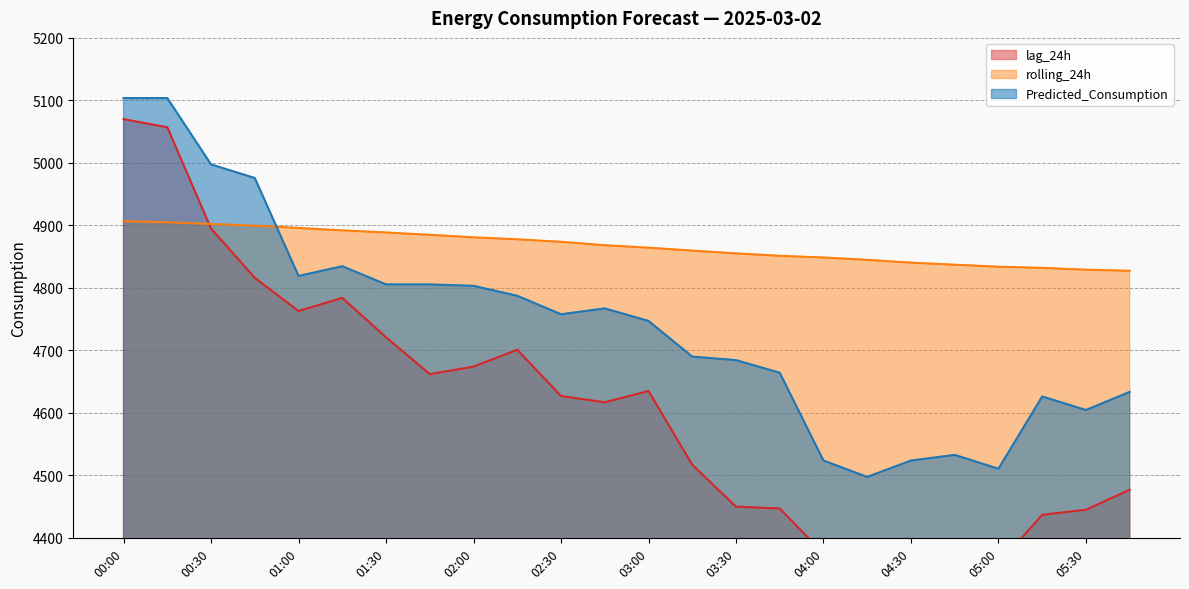

Which series has the largest total across all categories?

rolling_24h